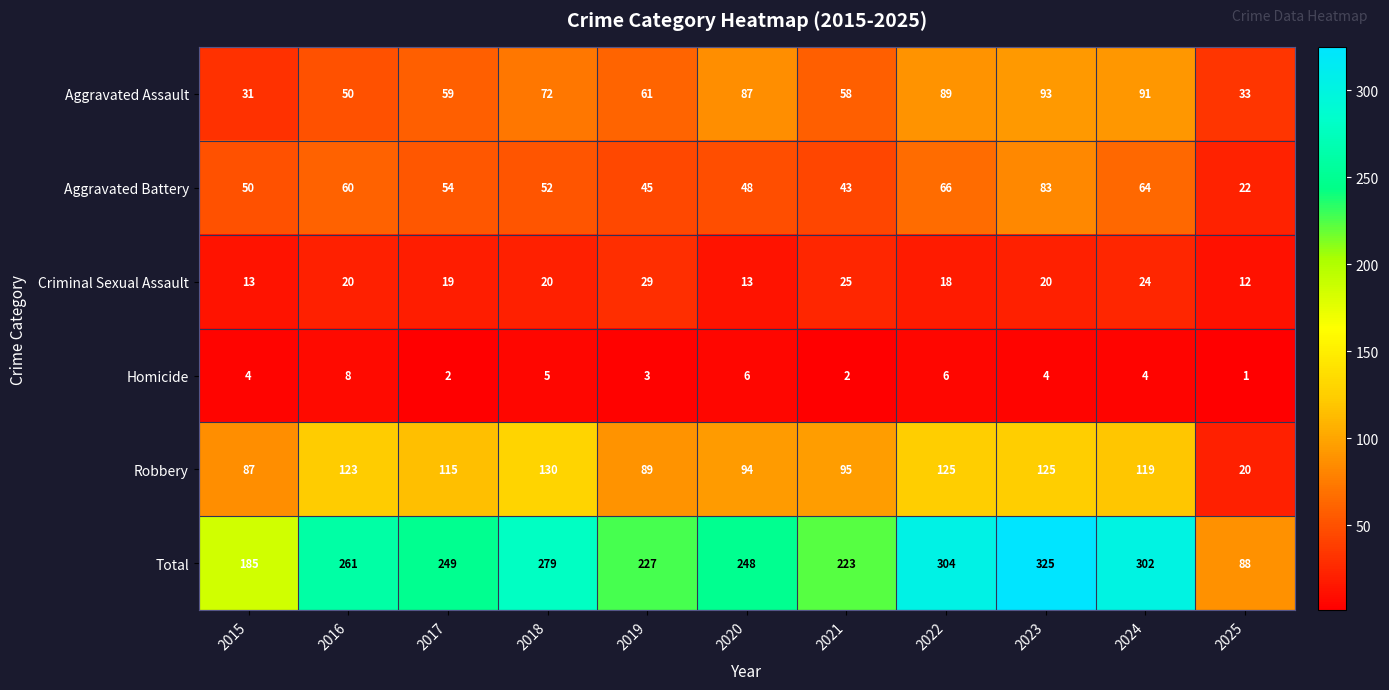

What is the total value across all series at 2023?

650